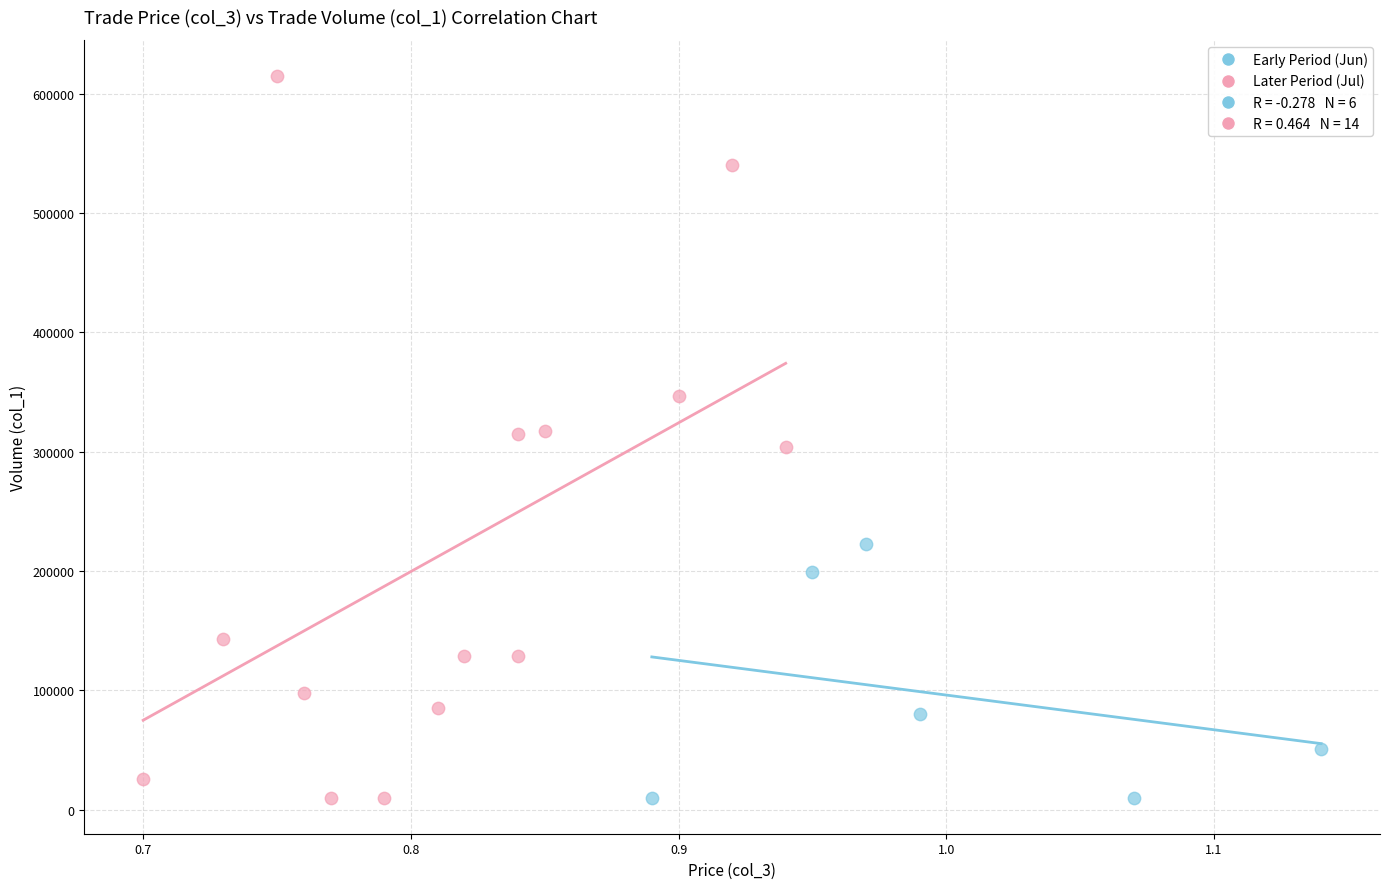

Which series has the largest Y range (max minus min)?

Later Period (Jul)